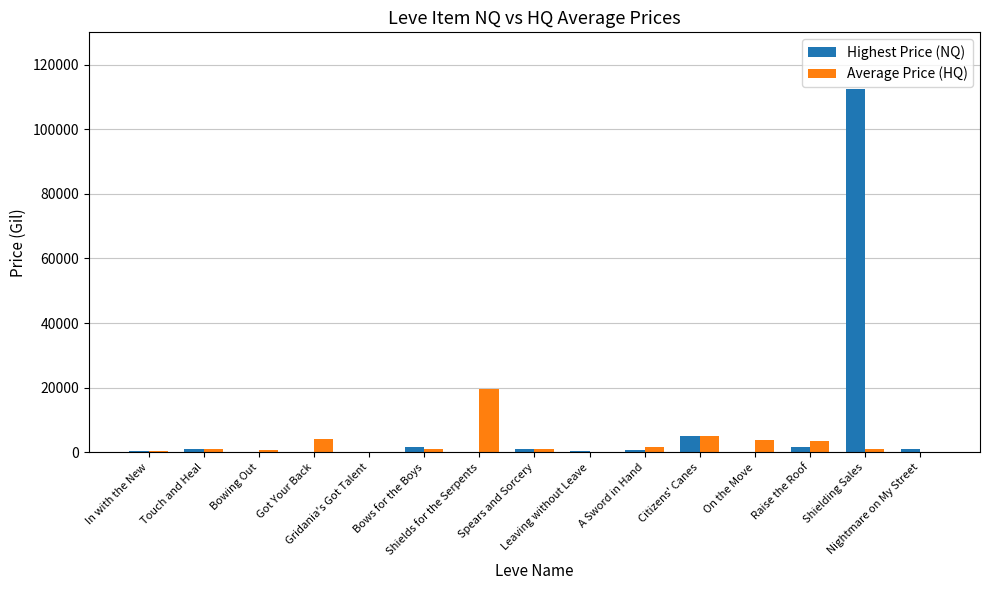

Where does the Highest Price (NQ) series first go above 625?

Touch and Heal